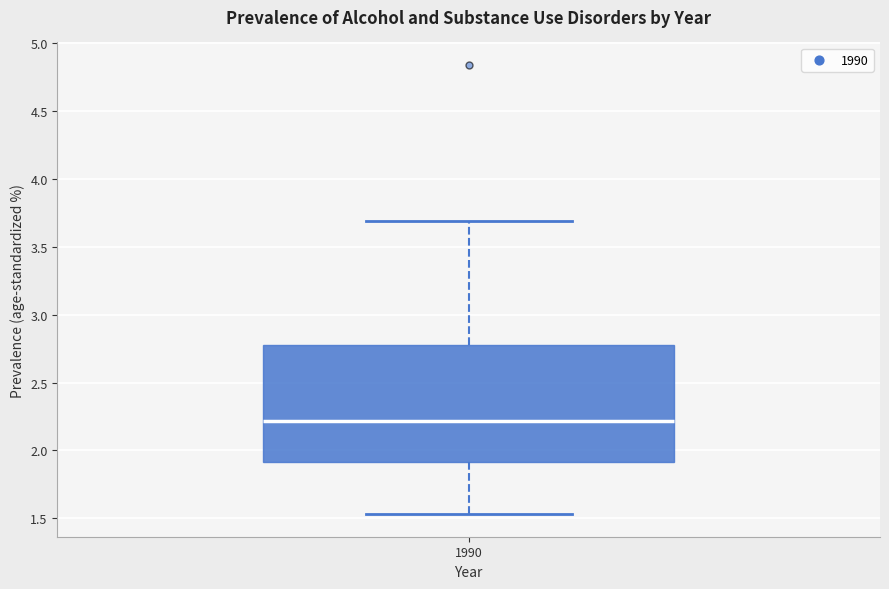

Read this box plot against the y-axis: the position of the median line, the range covered by the box, and the ends of both whiskers. The values are not printed on the chart, so give them approximately, as read against the axis.

median 2.20, box 1.90 to 2.80, whiskers 1.55 to 3.70